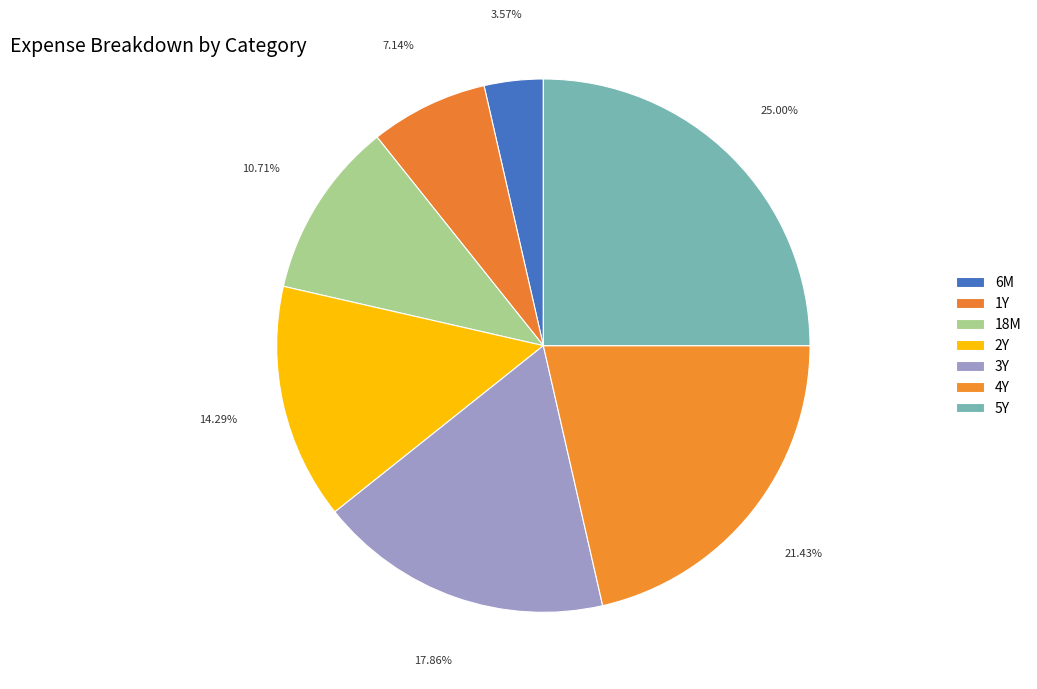

Count the number of slices in the pie.

7